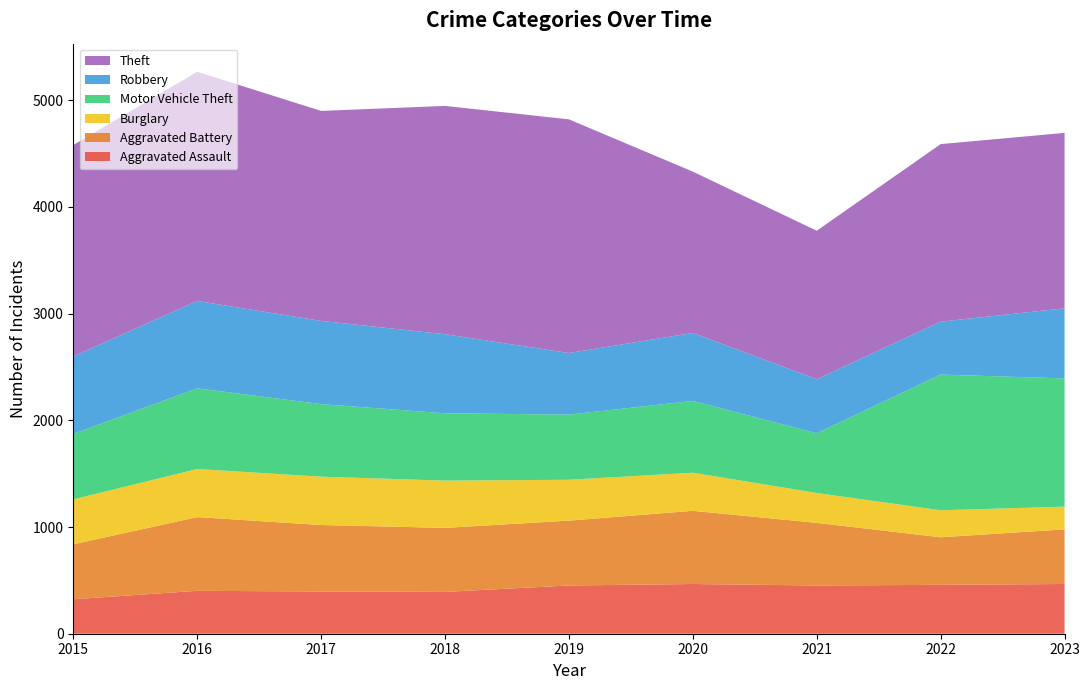

Reading right to left, transcribe all the data shown in this chart.

Aggravated Assault: 2023=466	2022=458	2021=452	2020=466	2019=452	2018=392	2017=396	2016=402	2015=323
Aggravated Battery: 2023=512	2022=446	2021=587	2020=686	2019=608	2018=600	2017=623	2016=691	2015=515
Burglary: 2023=213	2022=253	2021=280	2020=357	2019=383	2018=443	2017=453	2016=451	2015=421
Motor Vehicle Theft: 2023=1202	2022=1272	2021=560	2020=673	2019=611	2018=631	2017=680	2016=756	2015=614
Robbery: 2023=657	2022=496	2021=506	2020=637	2019=577	2018=741	2017=780	2016=819	2015=726
Theft: 2023=1644	2022=1664	2021=1392	2020=1512	2019=2190	2018=2140	2017=1968	2016=2148	2015=1981